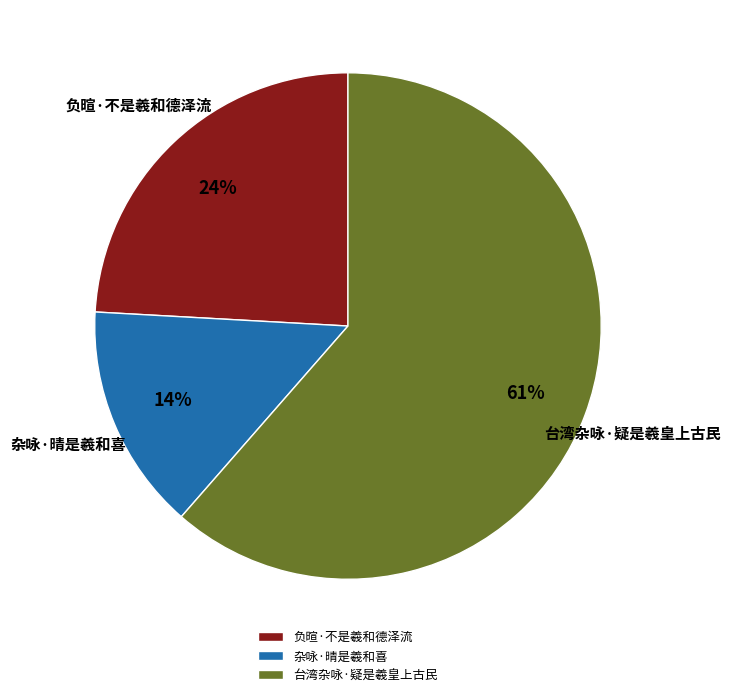

To the nearest percent, what is the difference between the 台湾杂咏·疑是羲皇上古民 and 负暄·不是羲和德泽流 slice percentages?

37%